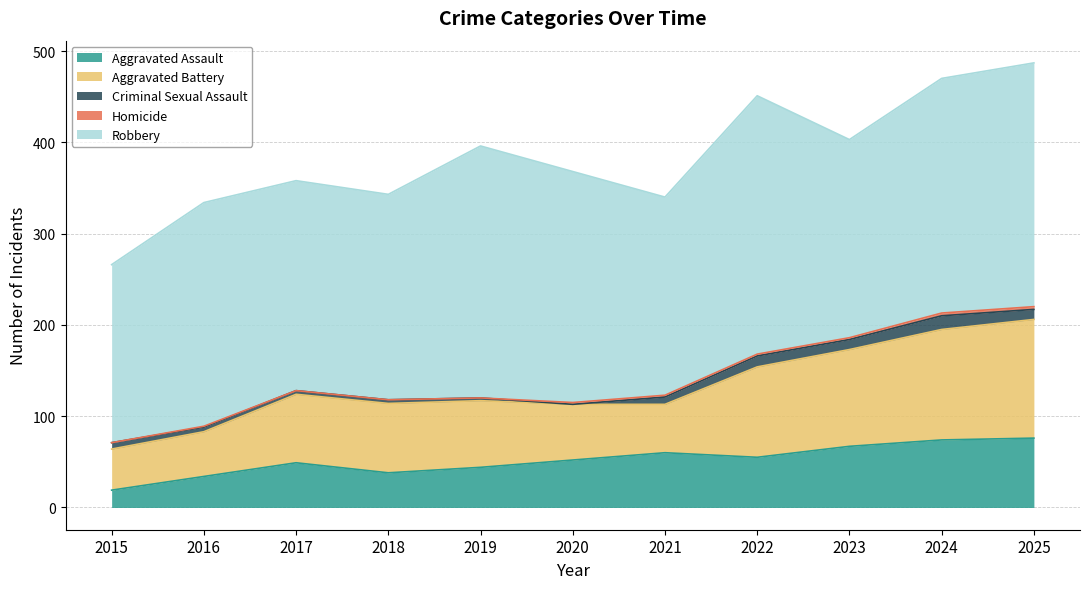

True or false: Aggravated Assault and Criminal Sexual Assault cross at least once.

False